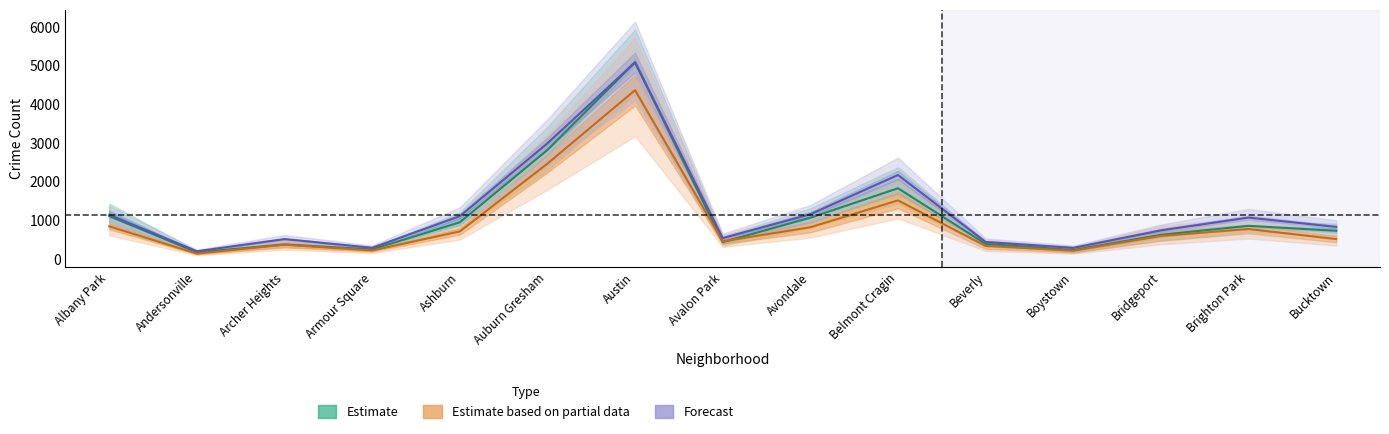

How many series are shown in this chart?

3